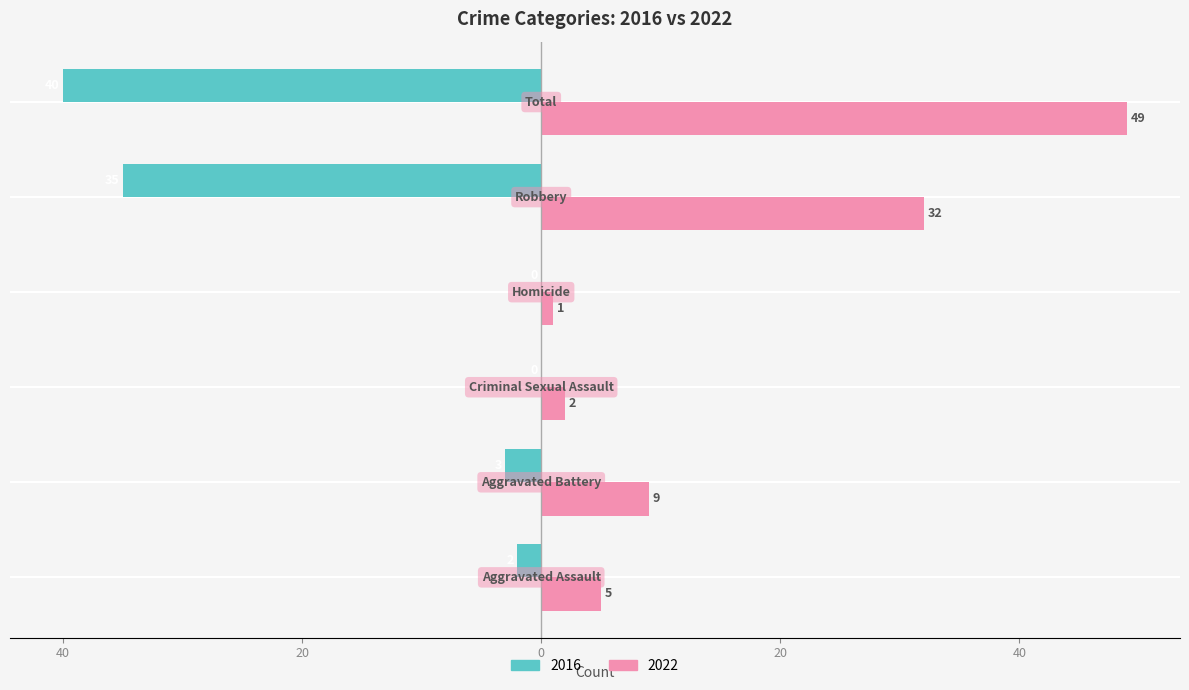

What is the value of the 2022 bar at the 6th from the left?

49